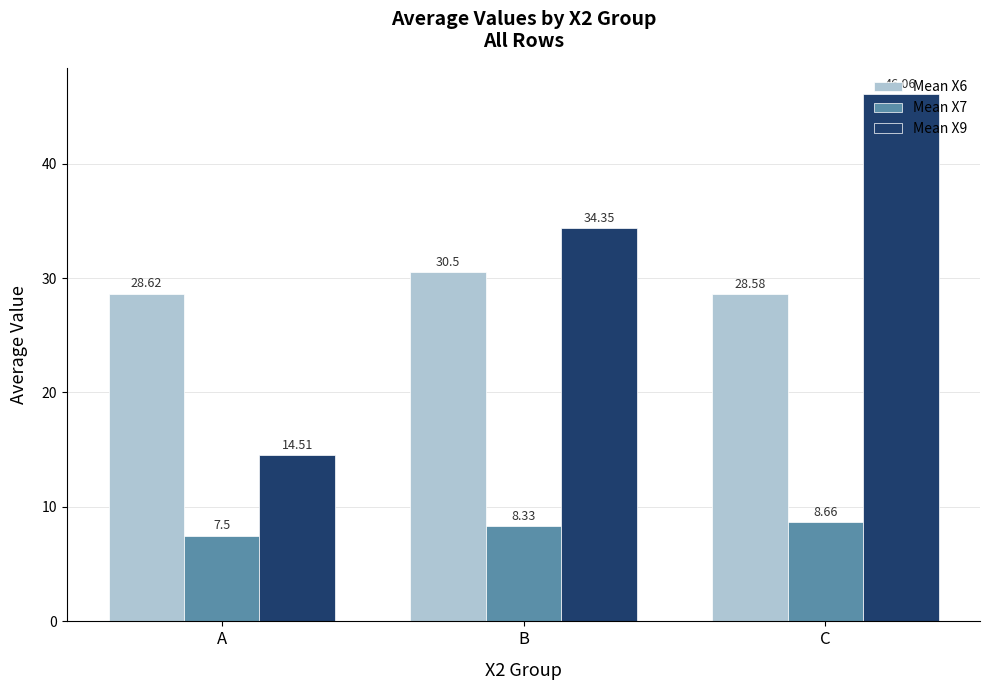

Which series has the largest total across all categories?

Mean X9